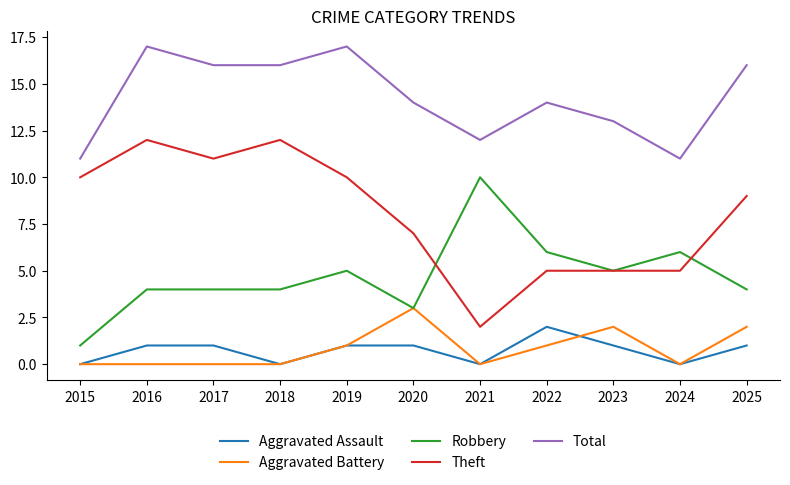

True or false: Theft and Total intersect in this chart.

False